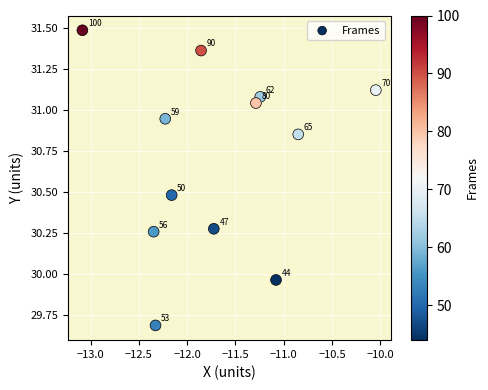

What is the range of X values (max minus min)?

3.0